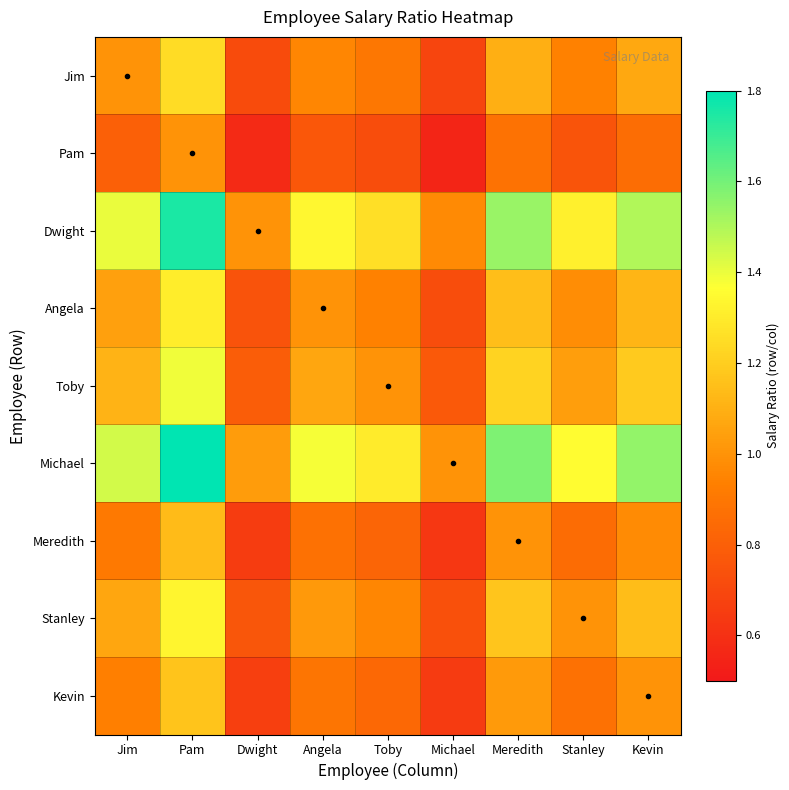

What is the spread (max minus min) of values at Kevin?

0.7